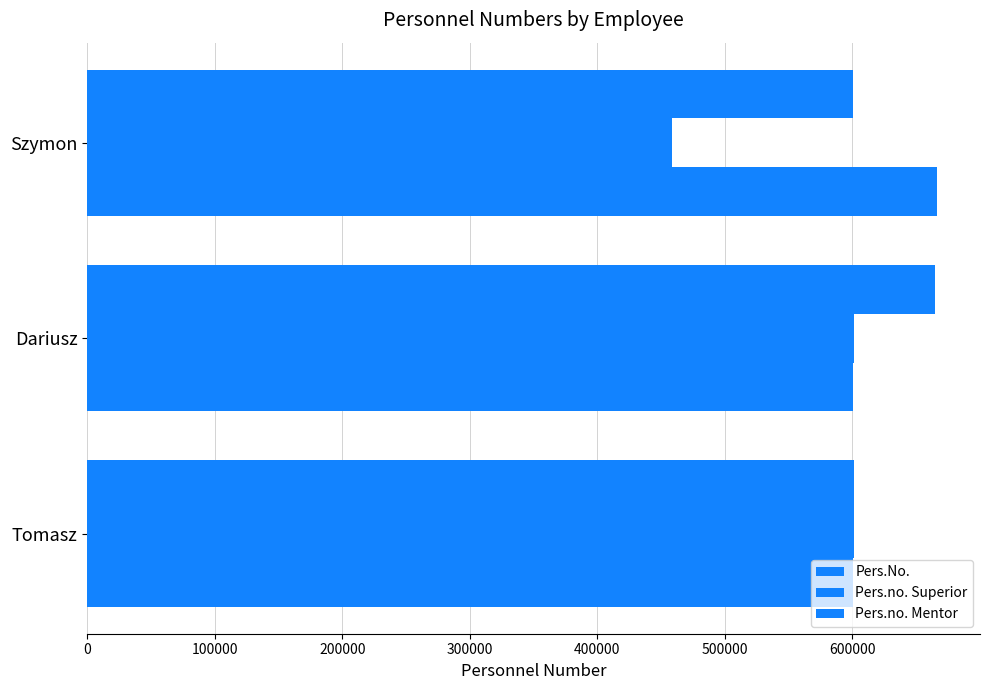

How many data points in Pers.no. Superior are less than 600928?

1